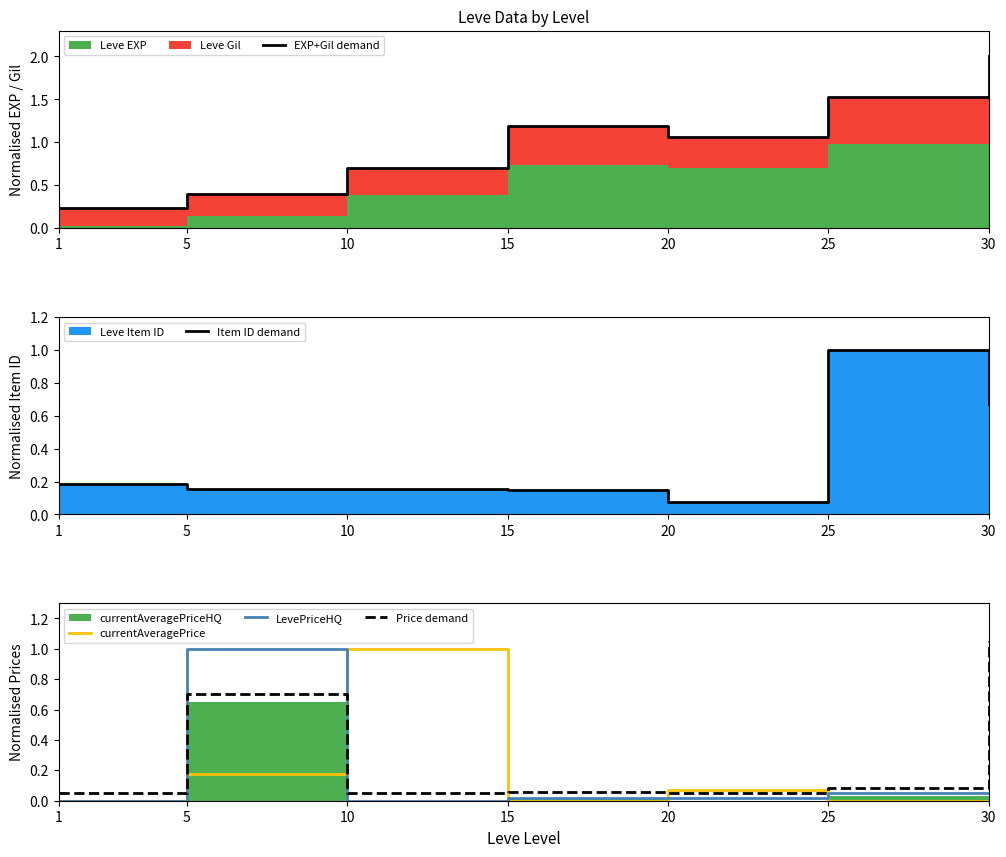

How many interior local peaks does the currentAveragePrice series have?

2